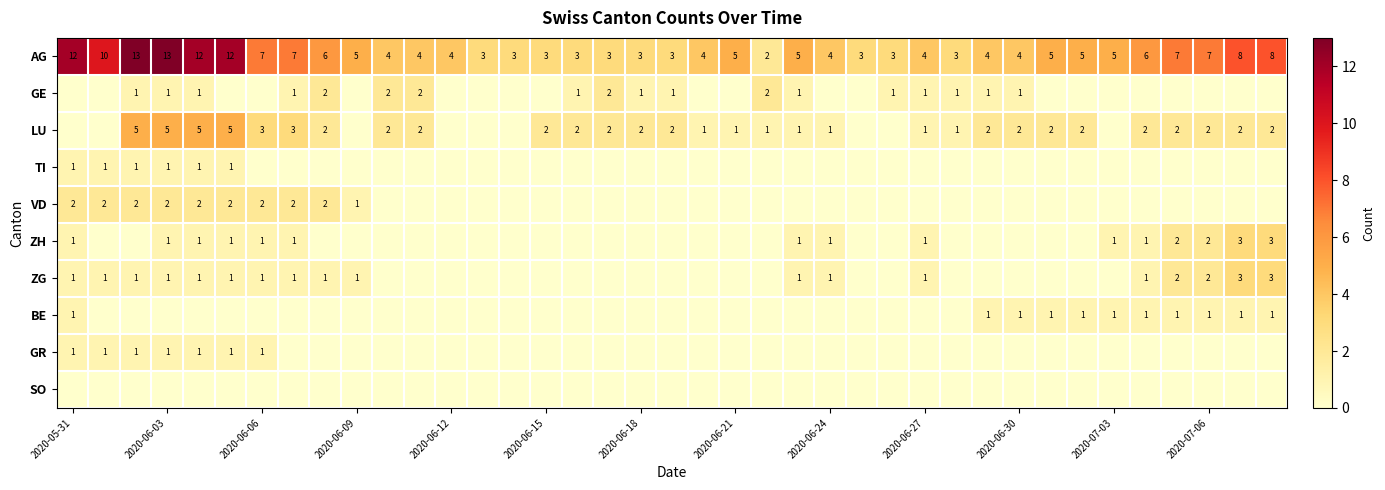

What is the sum of all AG values?

222